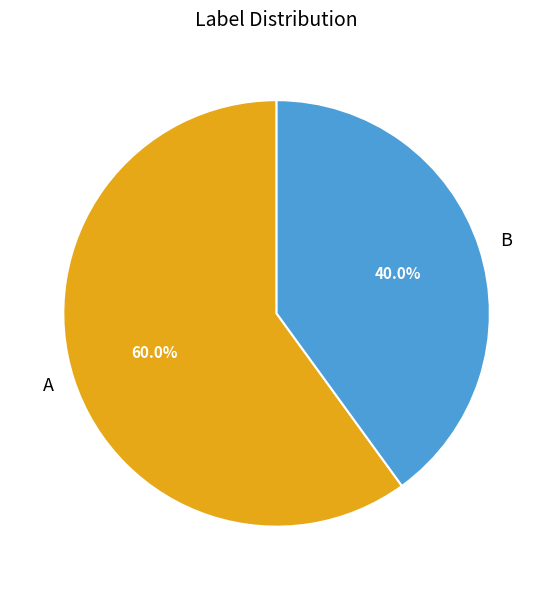

How many segments does this pie chart have?

2